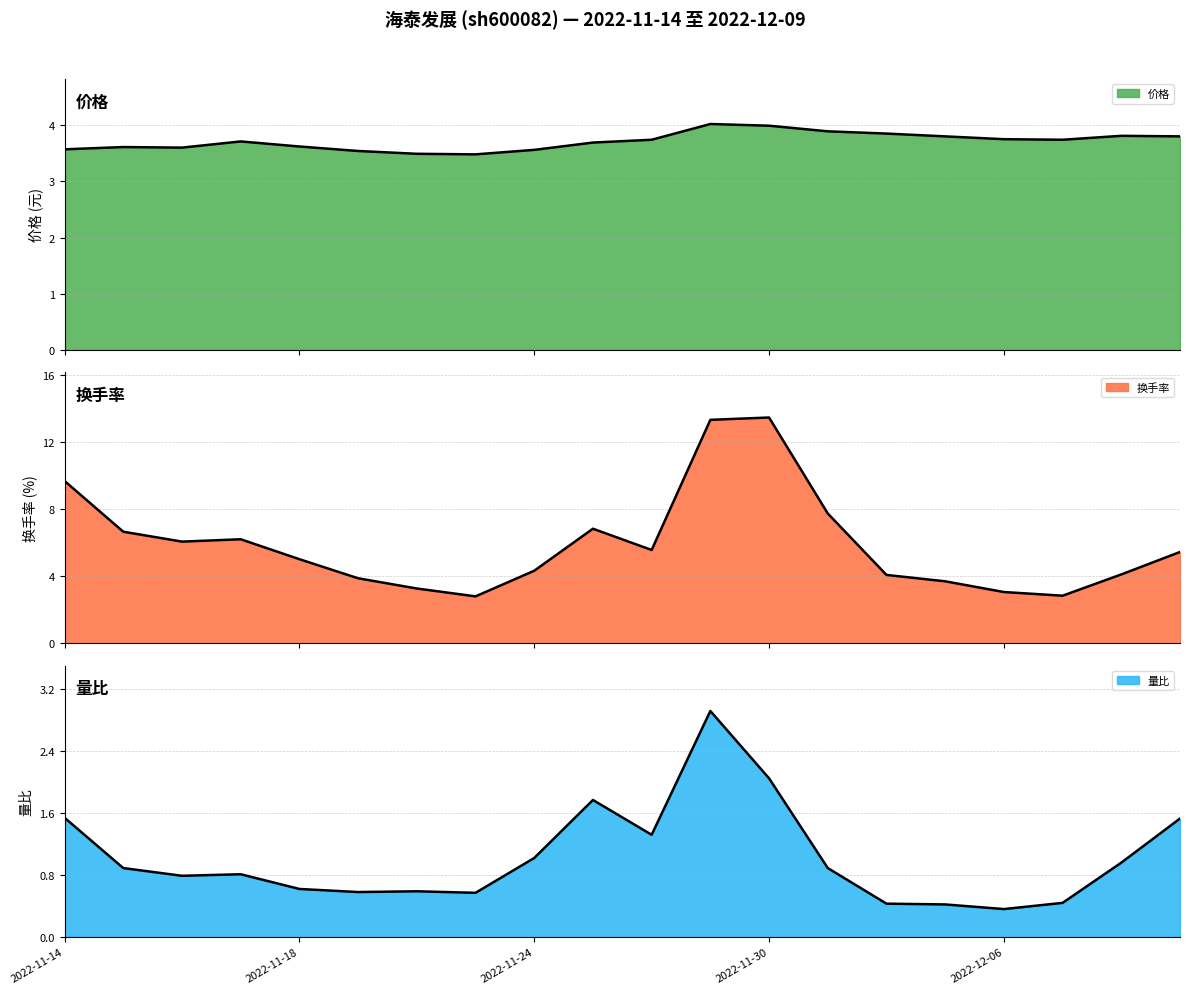

True or false: 价格 折线 and 量比 折线 cross at least once.

False